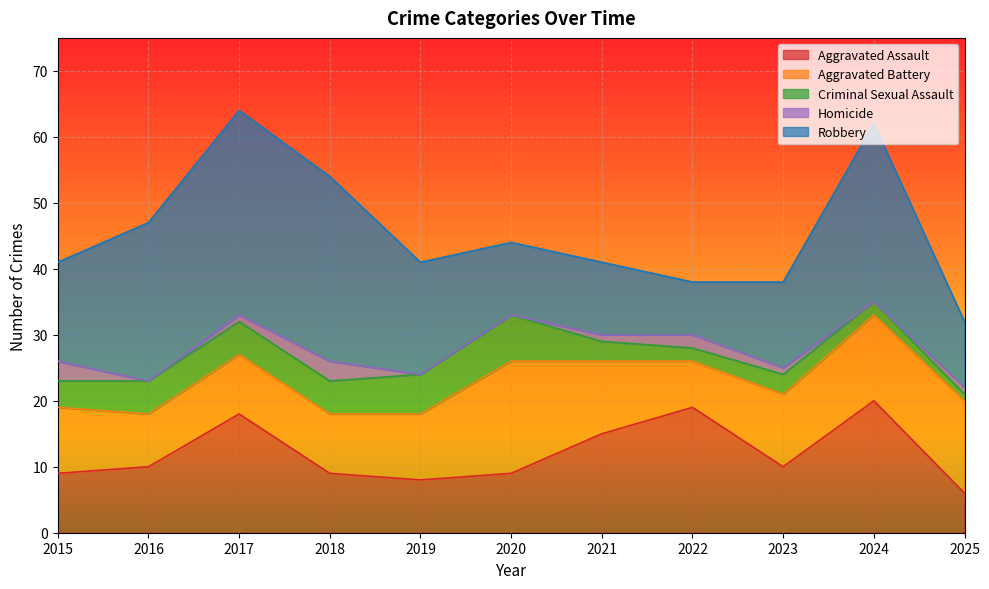

How many lines are shown in the chart?

5